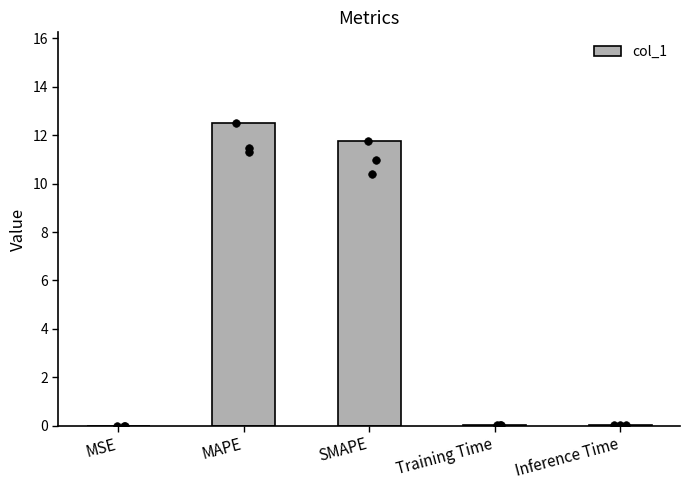

What is the change in value from SMAPE to Inference Time?

-11.7